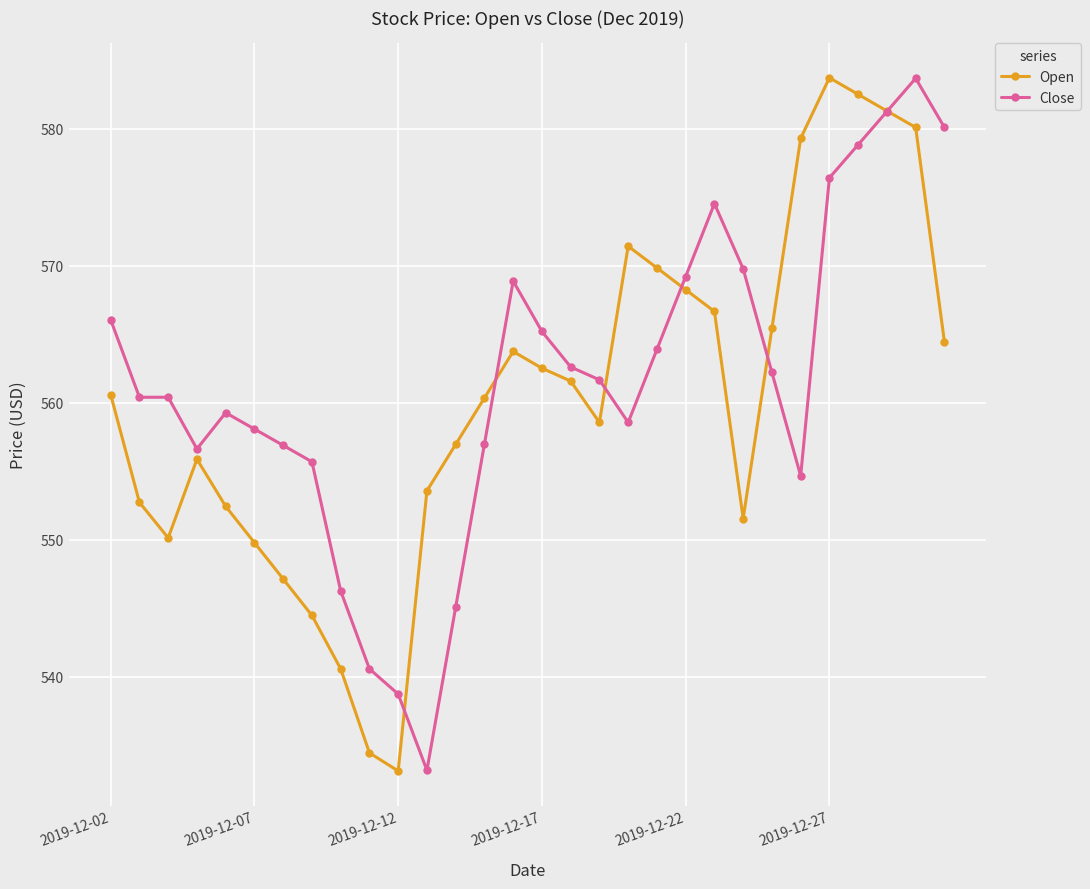

True or false: Close has more than 2 points higher than both neighbors.

True